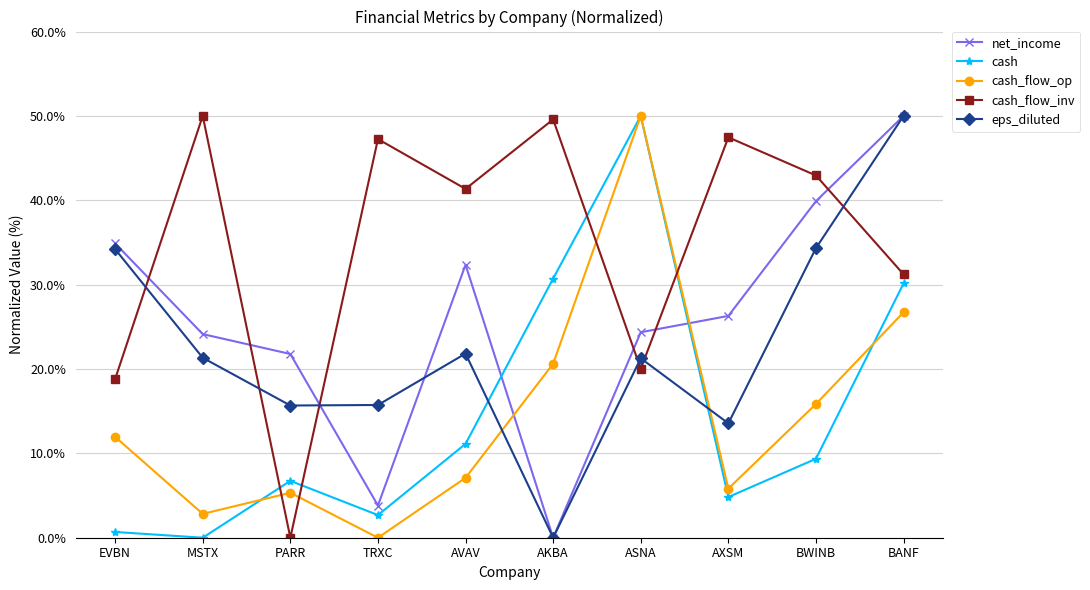

The cash_flow_op series shows 42.4 at BANF. True or false?

False